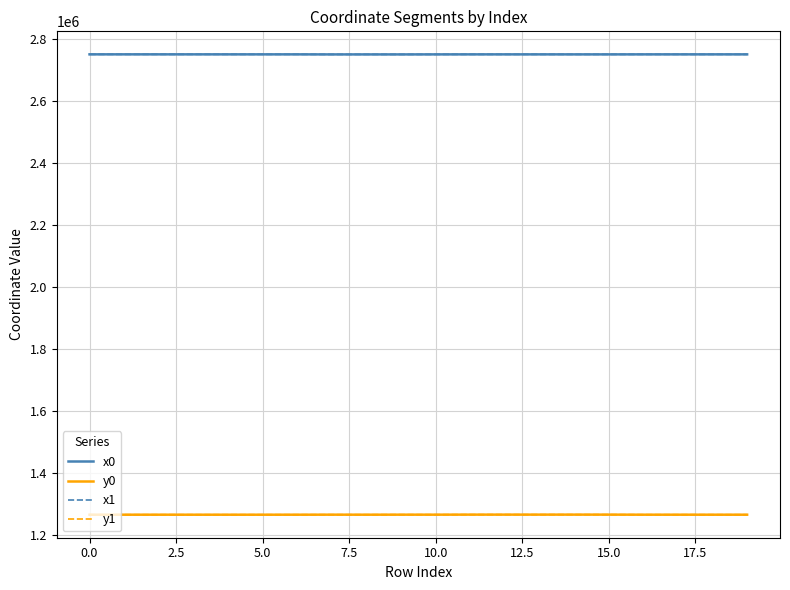

True or false: x0 and y1 cross at least once.

False